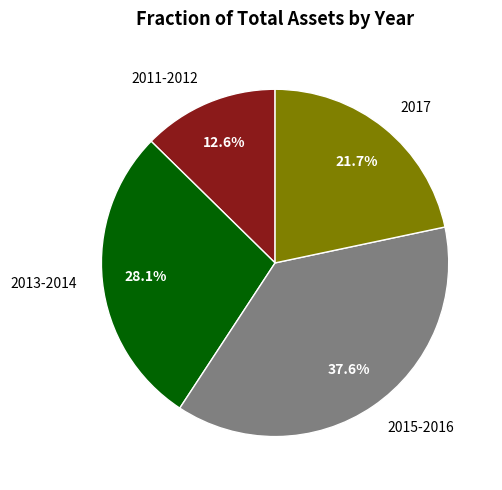

Which slice is the smallest?

2011-2012